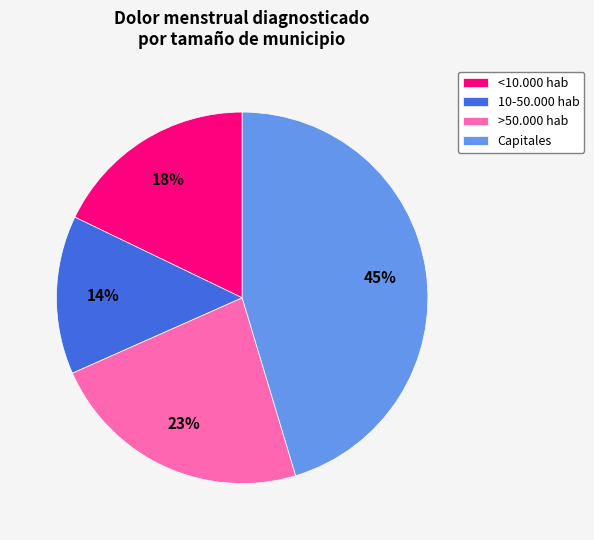

Is there a majority slice in this chart?

No